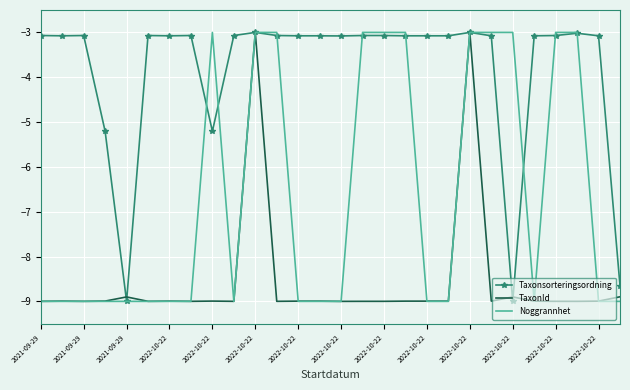

Which series has the largest total across all categories?

Taxonsorteringsordning